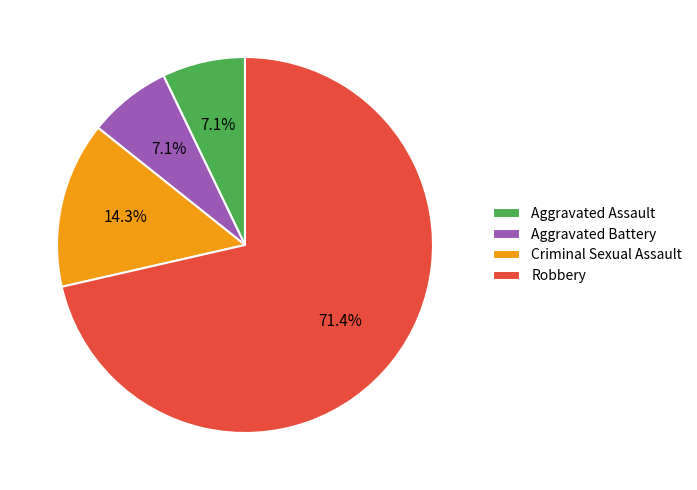

Is there any slice that represents more than half of the pie?

Yes